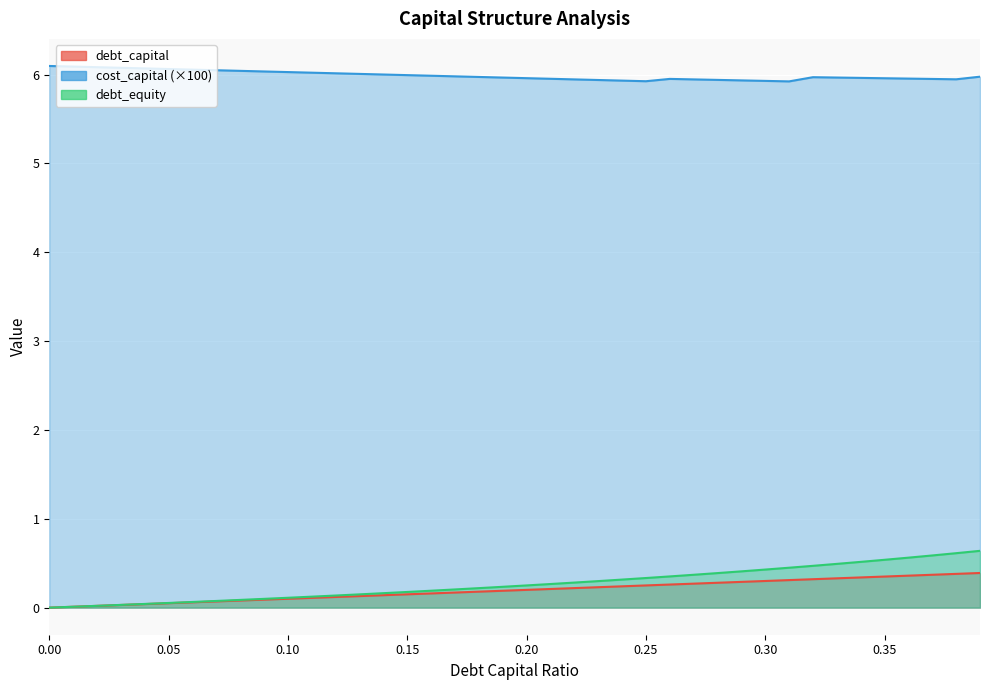

Reading right to left, extract all data points from this chart.

debt_capital: 0.4	0.4	0.4	0.4	0.3	0.3	0.3	0.3	0.3	0.3	0.3	0.3	0.3	0.3	0.2	0.2	0.2	0.2	0.2	0.2	0.2	0.2	0.2	0.2	0.1	0.1	0.1	0.1	0.1	0.1	0.1	0.1	0.1	0.1	0.1	0.0	0.0	0.0	0.0	0.0
cost_capital: 6.0	5.9	6.0	6.0	6.0	6.0	6.0	6.0	5.9	5.9	5.9	5.9	5.9	6.0	5.9	5.9	5.9	5.9	6.0	6.0	6.0	6.0	6.0	6.0	6.0	6.0	6.0	6.0	6.0	6.0	6.0	6.0	6.0	6.1	6.1	6.1	6.1	6.1	6.1	6.1
debt_equity: 0.6	0.6	0.6	0.6	0.5	0.5	0.5	0.5	0.4	0.4	0.4	0.4	0.4	0.4	0.3	0.3	0.3	0.3	0.3	0.2	0.2	0.2	0.2	0.2	0.2	0.2	0.1	0.1	0.1	0.1	0.1	0.1	0.1	0.1	0.1	0.0	0.0	0.0	0.0	0.0